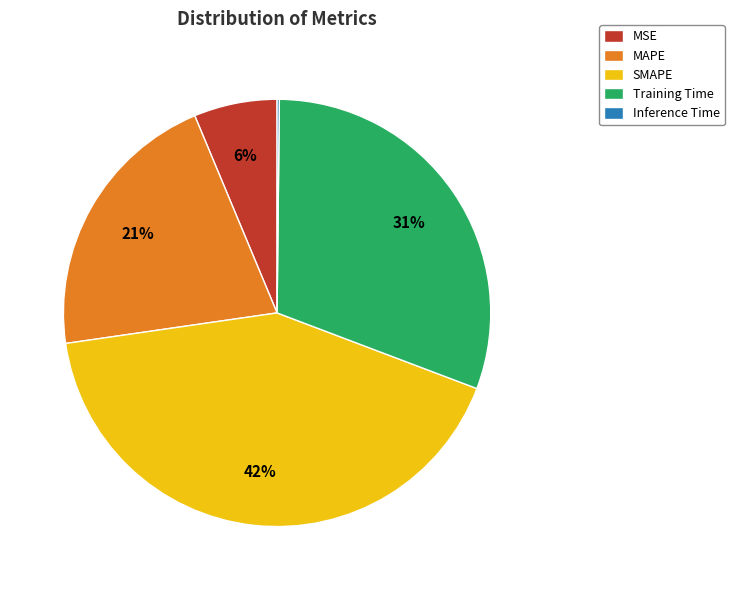

What percentage is the MAPE slice, to the nearest percent?

21%